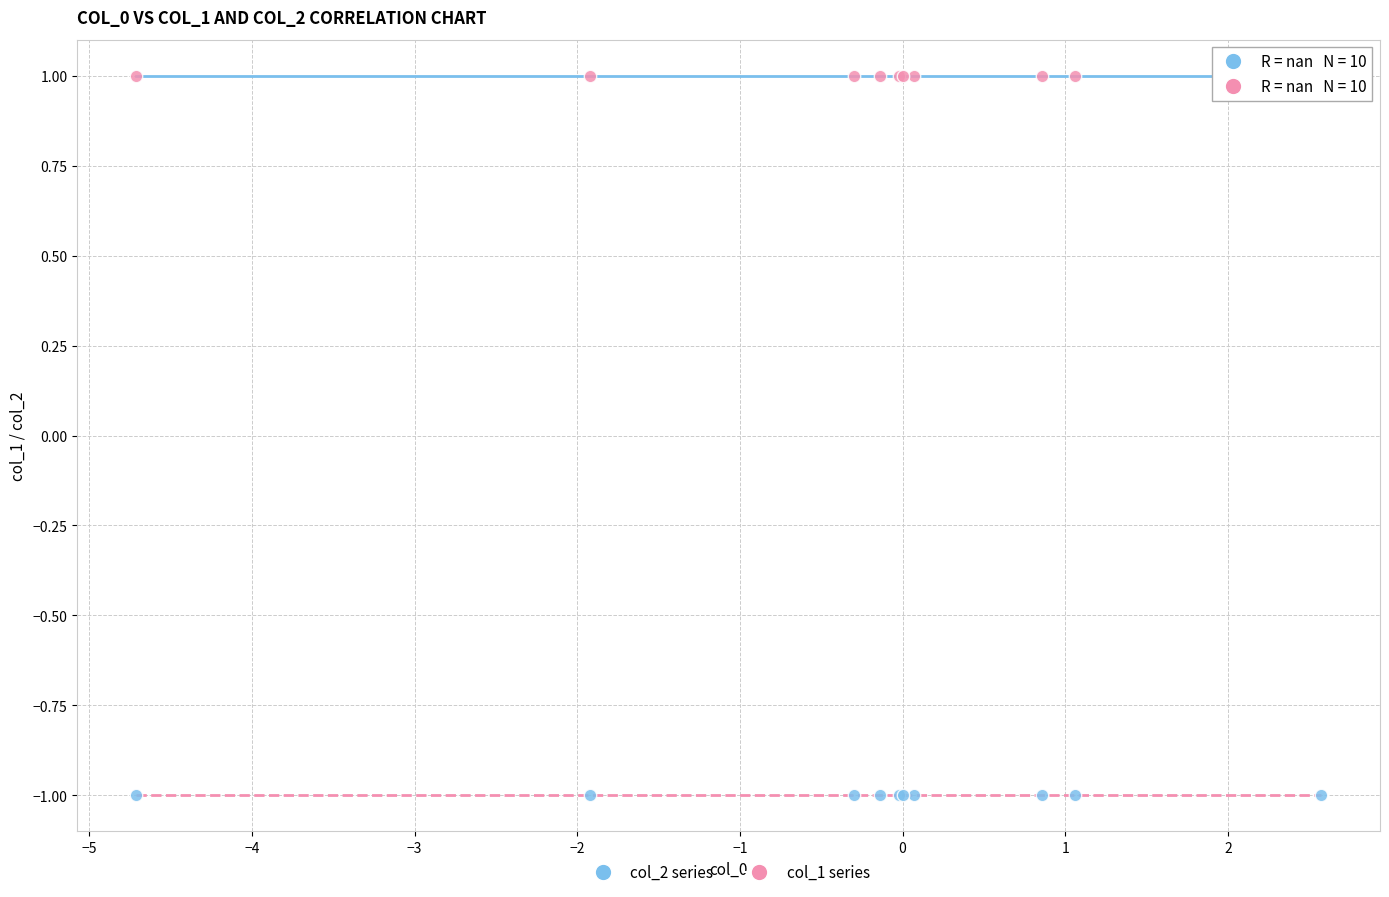

Which series reaches the minimum Y coordinate?

col_1 series